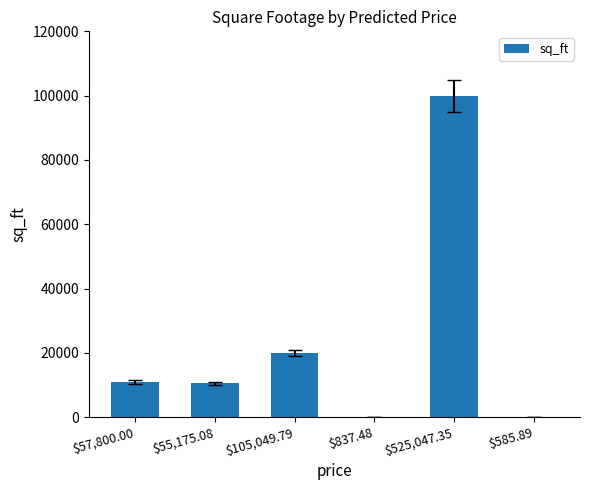

How many series are shown in this chart?

1